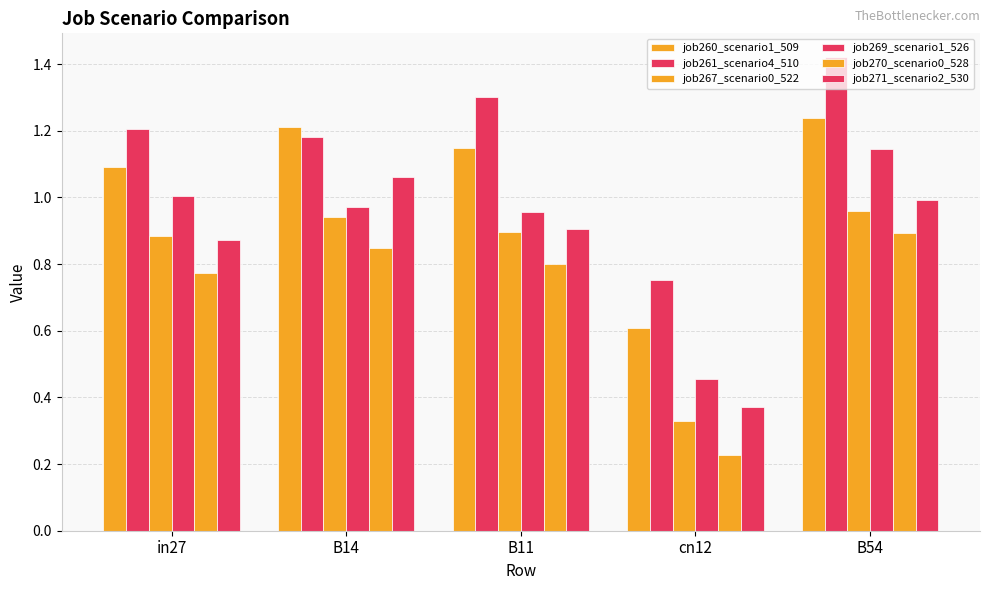

Between in27 and B54, which series saw the biggest shift?

job261_scenario4_510